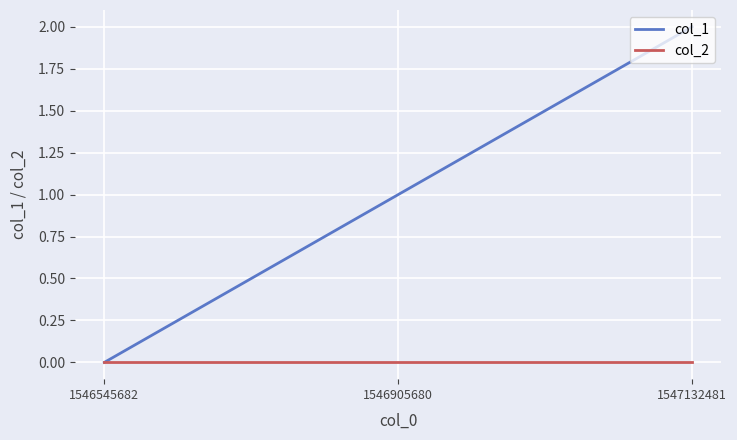

What is the sum of all col_1 values?

3